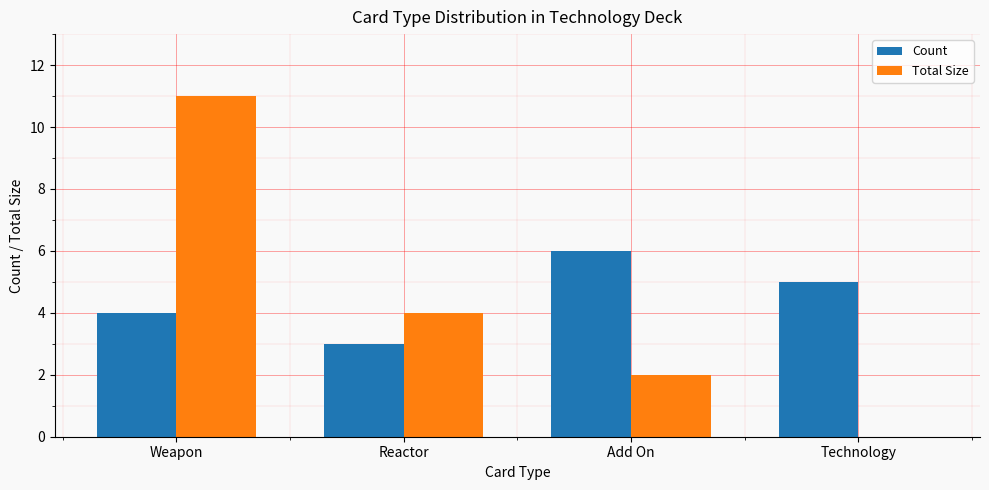

Does the chart contain stacked bars?

No